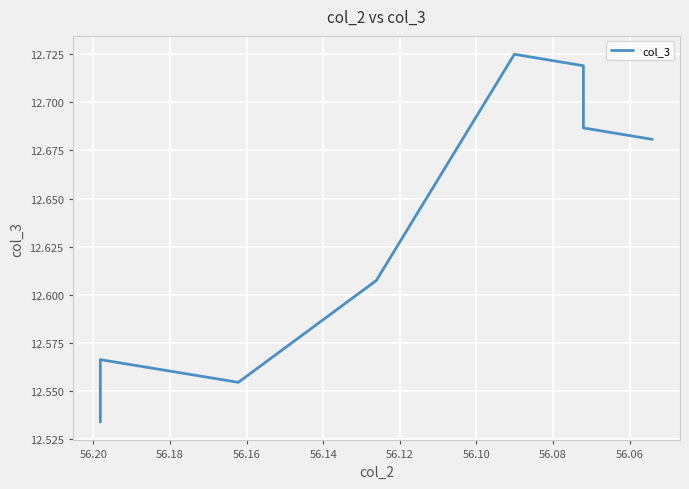

Which has a higher value, 56.12 or 56.14?

56.12